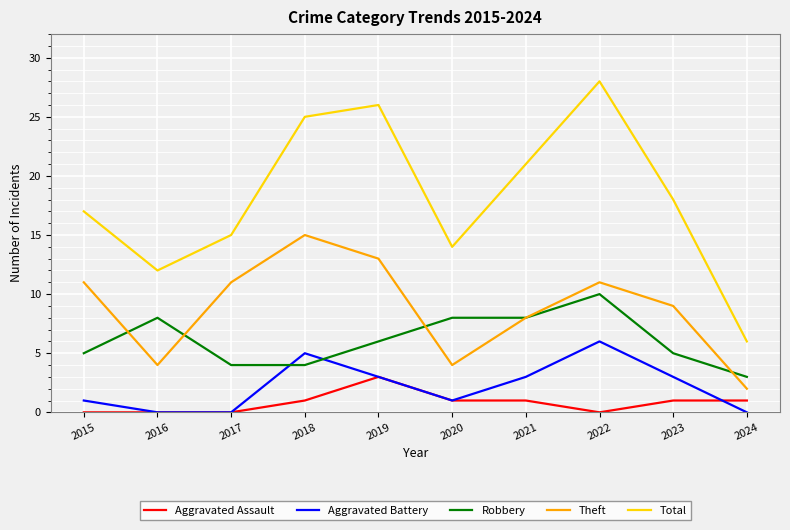

What is the difference between the maximum and minimum values in the Theft series?

13